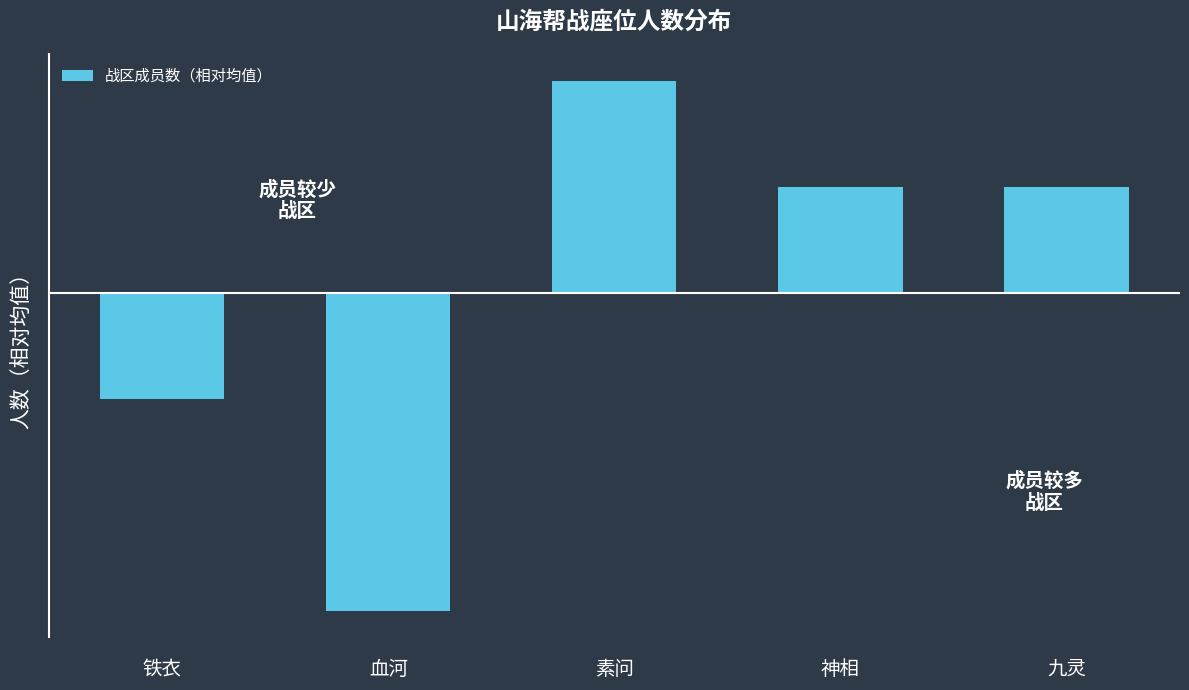

What is the label of the 3rd bar from the right?

素问